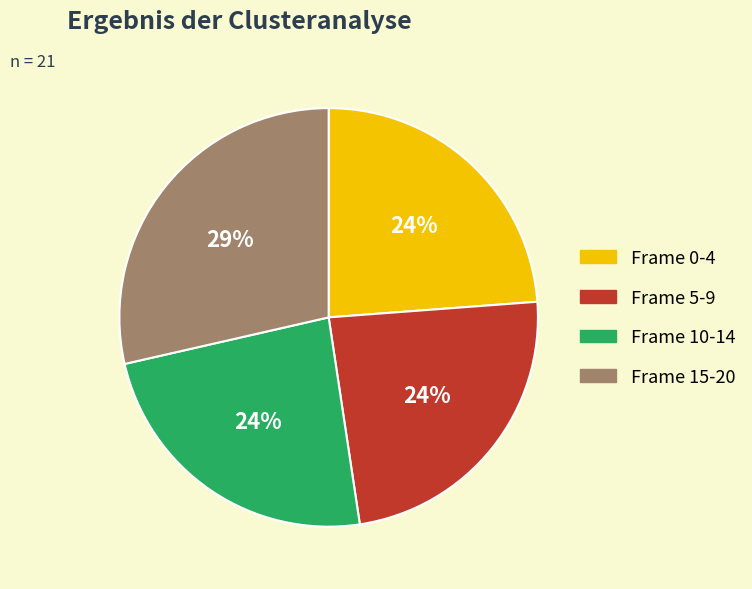

Which slice is the largest?

Frame 15-20